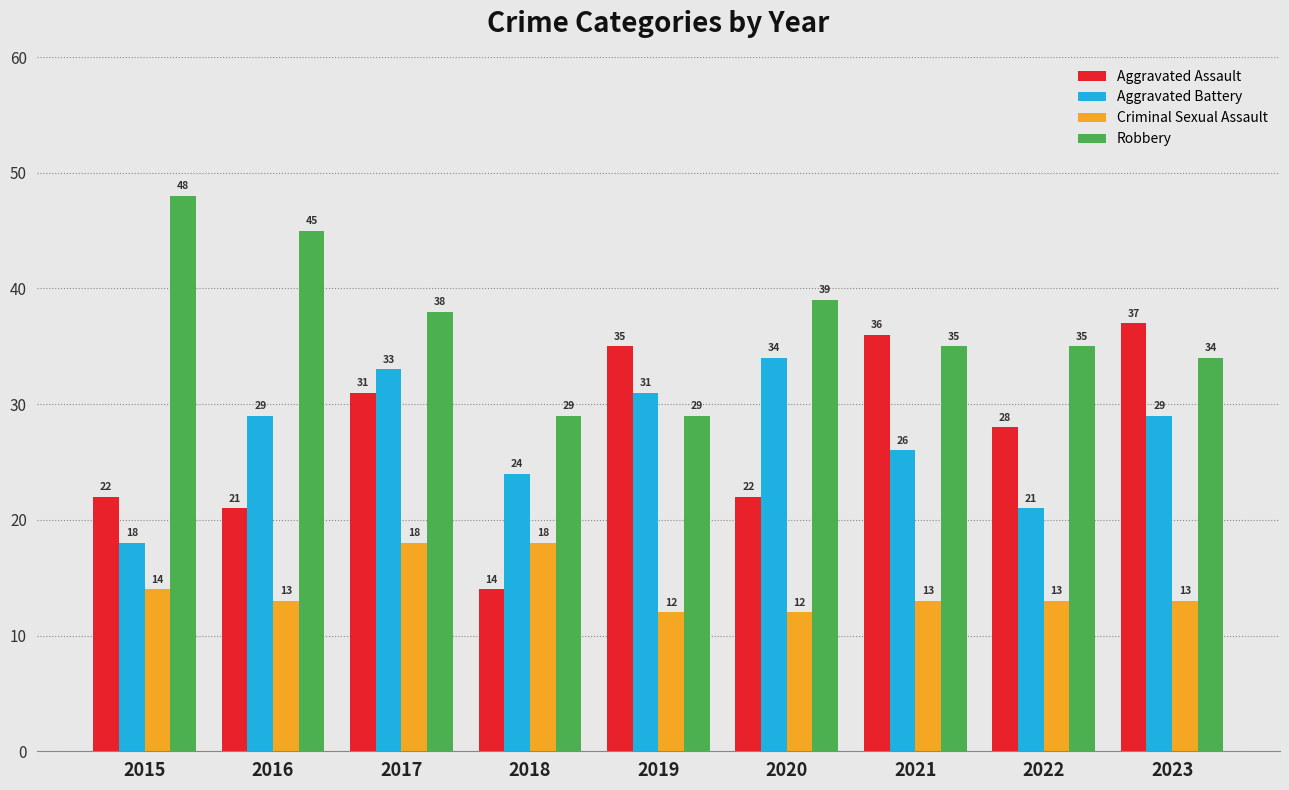

At 2023, list the series in order from largest to smallest.

Aggravated Assault, Robbery, Aggravated Battery, Criminal Sexual Assault